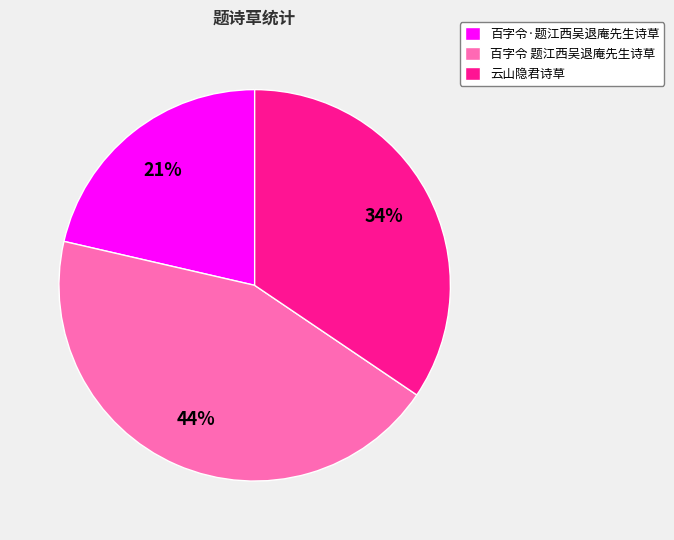

Is the sum of 百字令 题江西吴退庵先生诗草 and 百字令·题江西吴退庵先生诗草 greater than half?

Yes